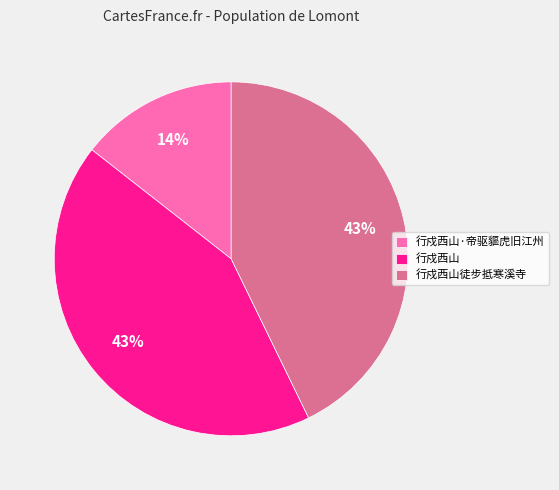

Is the sum of 行戍西山徒步抵寒溪寺 and 行戍西山·帝驱貙虎旧江州 greater than half?

Yes